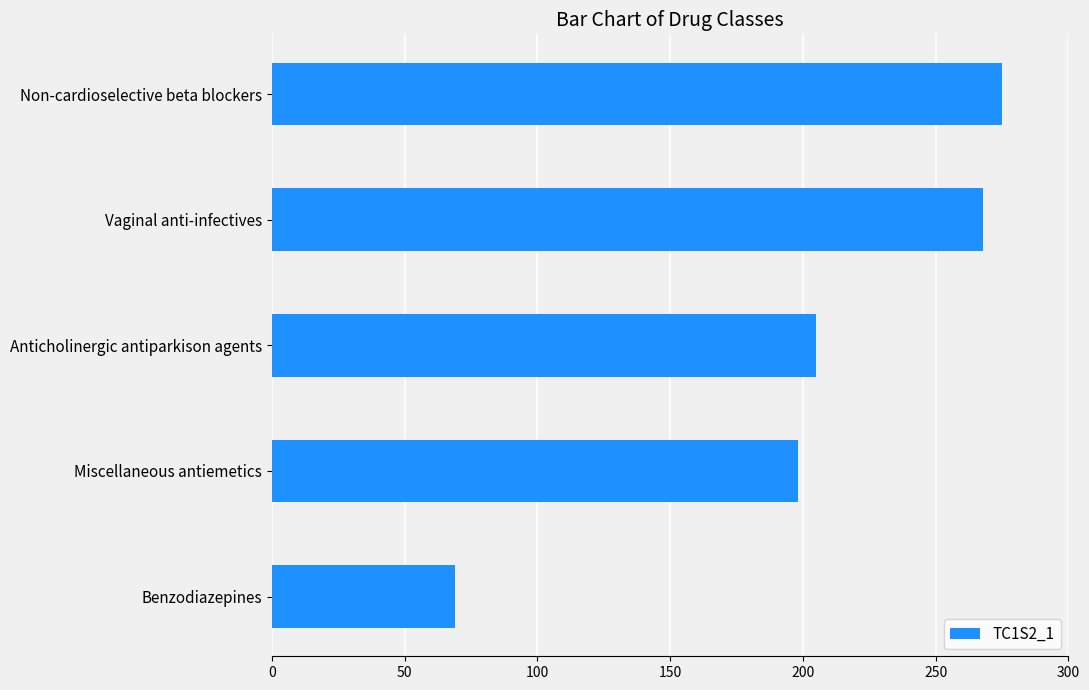

How many categories are shown in the chart?

5